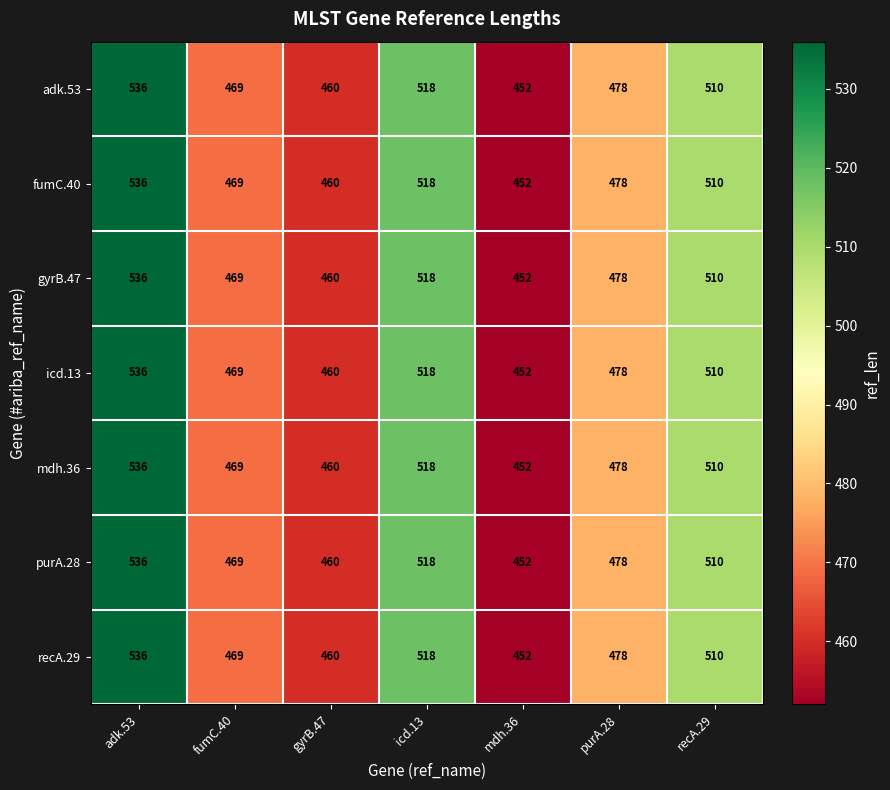

What is the smallest value displayed?

452